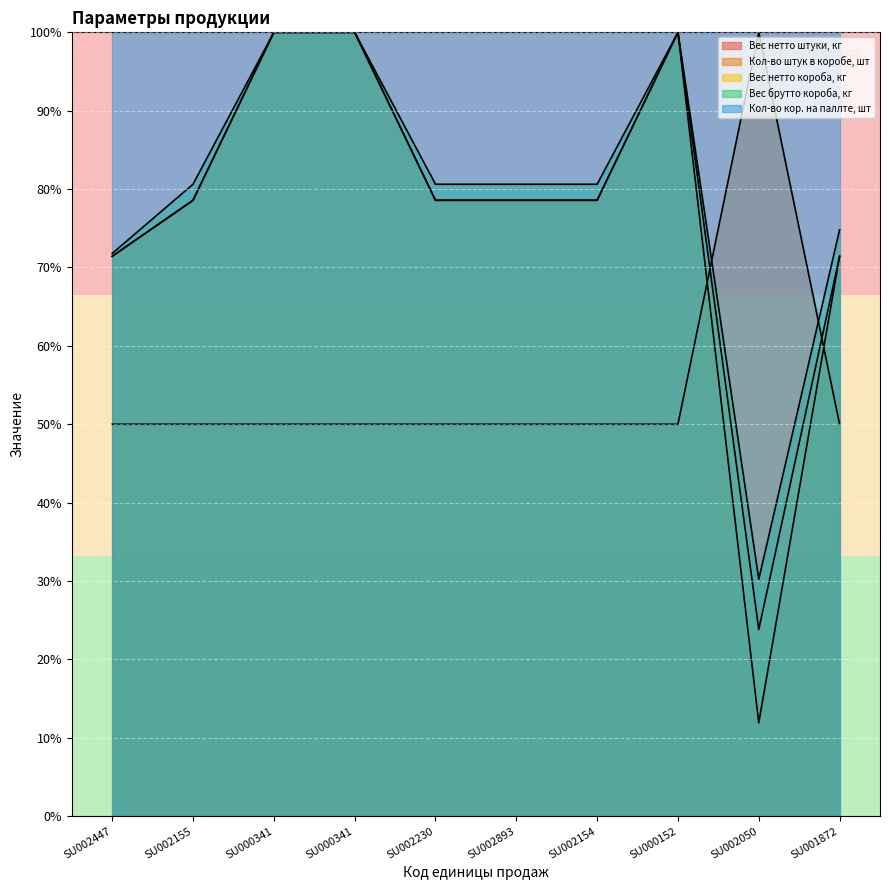

What is the maximum value for Вес брутто короба, кг?

100.0